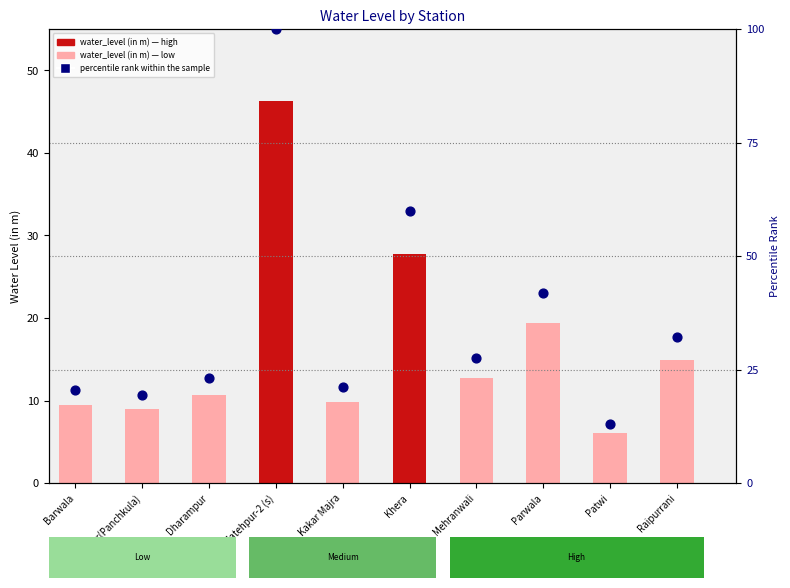

Which series contains the lowest Y value?

water_level (in m)